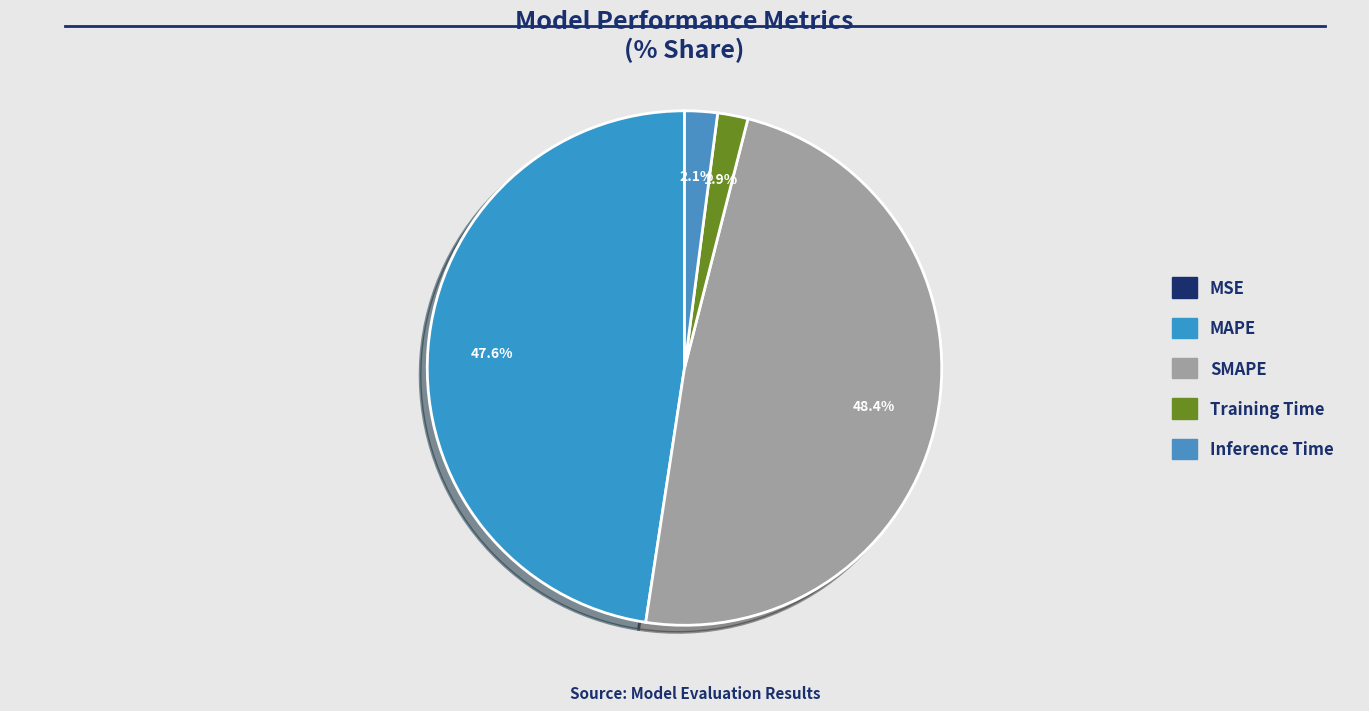

Which category has the smallest portion of the pie?

MSE